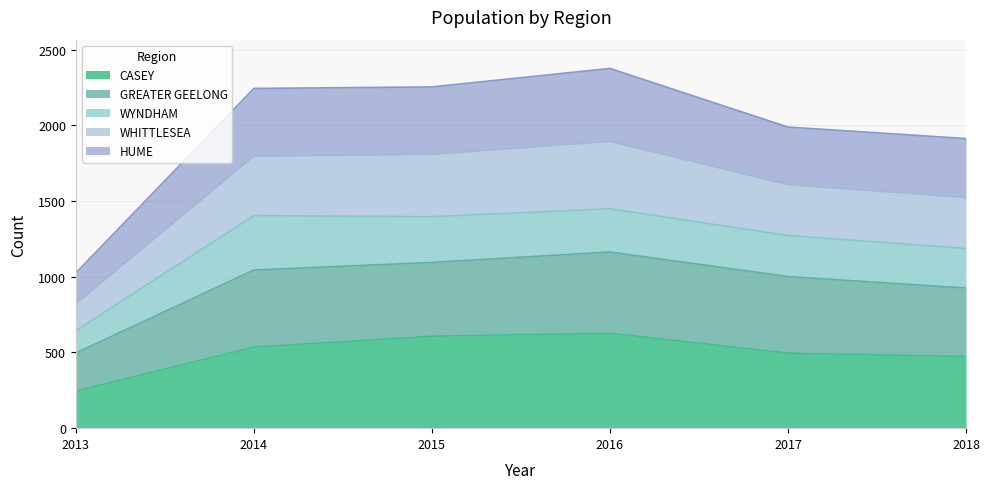

True or false: WHITTLESEA and GREATER GEELONG cross at least once.

False